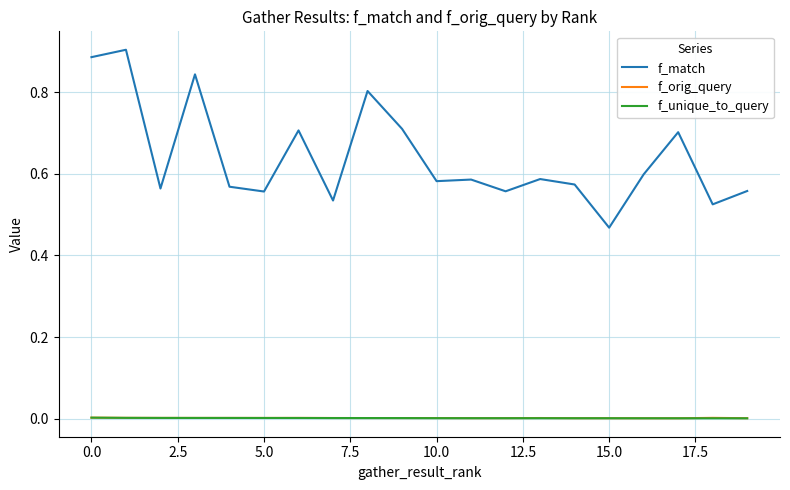

Which series has the widest spread of values?

f_match